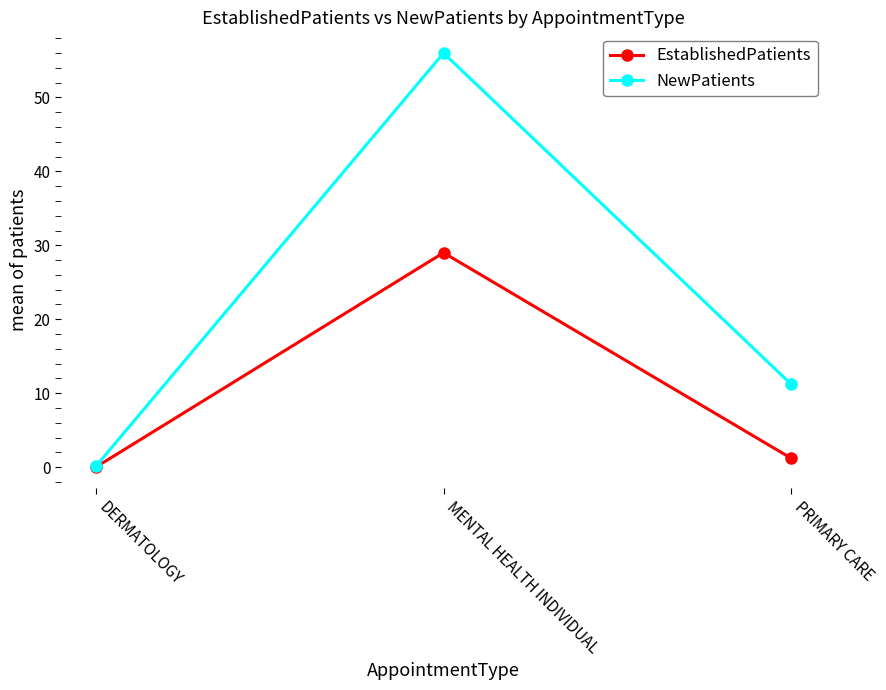

Is it true that EstablishedPatients equals 1.2 at PRIMARY CARE?

True